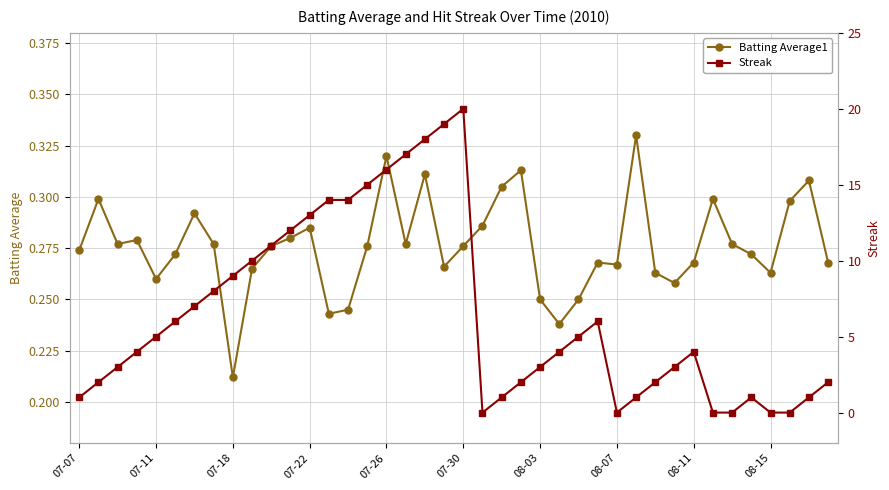

Is it true that Batting Average1 equals 0.1 at 08-07?

False